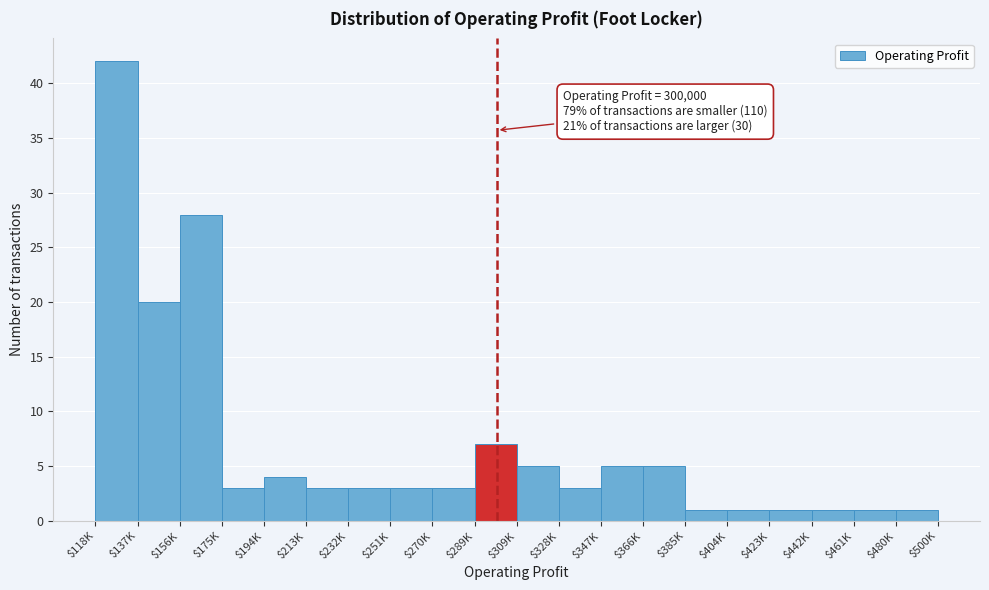

Reading left to right, extract all data points from this chart.

42	20	28	3	4	3	3	3	3	7	5	3	5	5	1	1	1	1	1	1